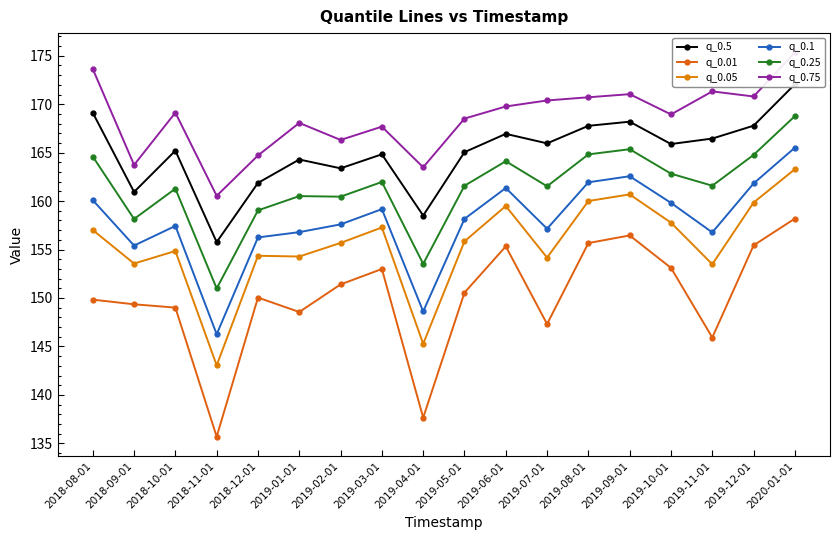

Between 2018-08-01 and 2019-01-01, which is larger?

2018-08-01